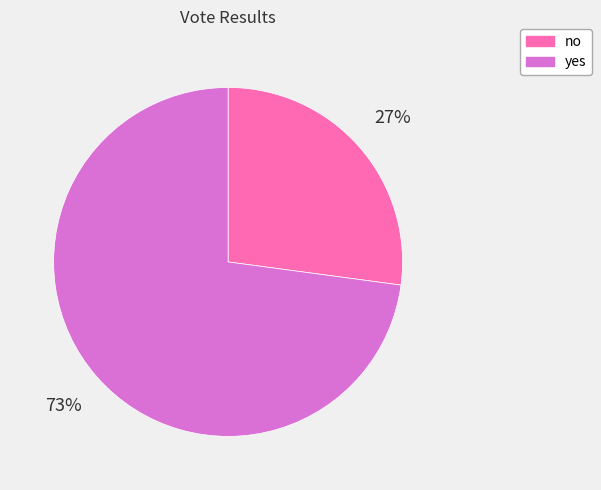

To the nearest percent, what is the difference between the largest and smallest slice percentages?

46%